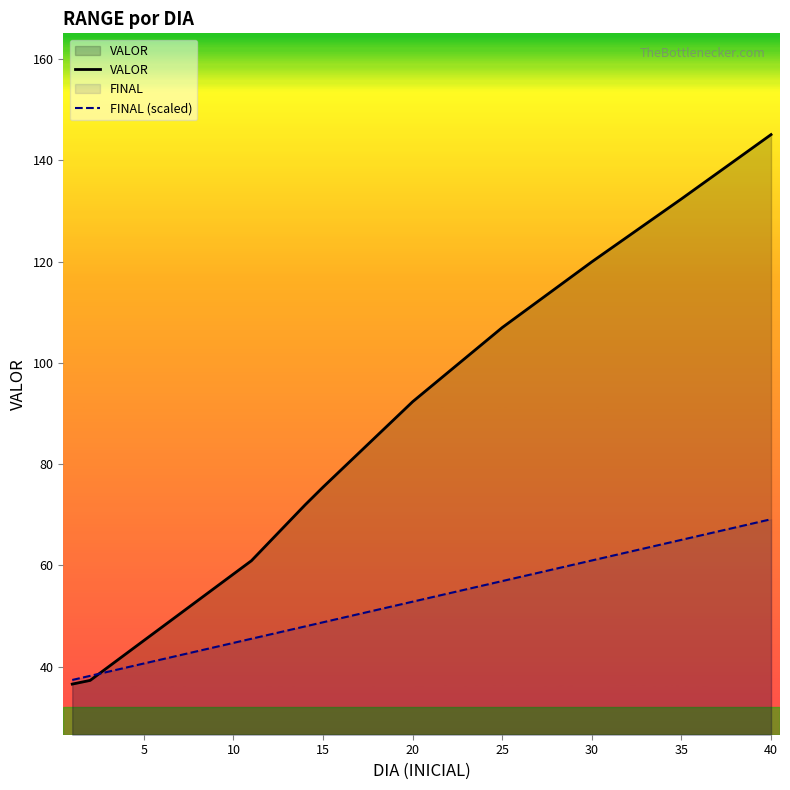

Which series has the largest range (max minus min)?

VALOR